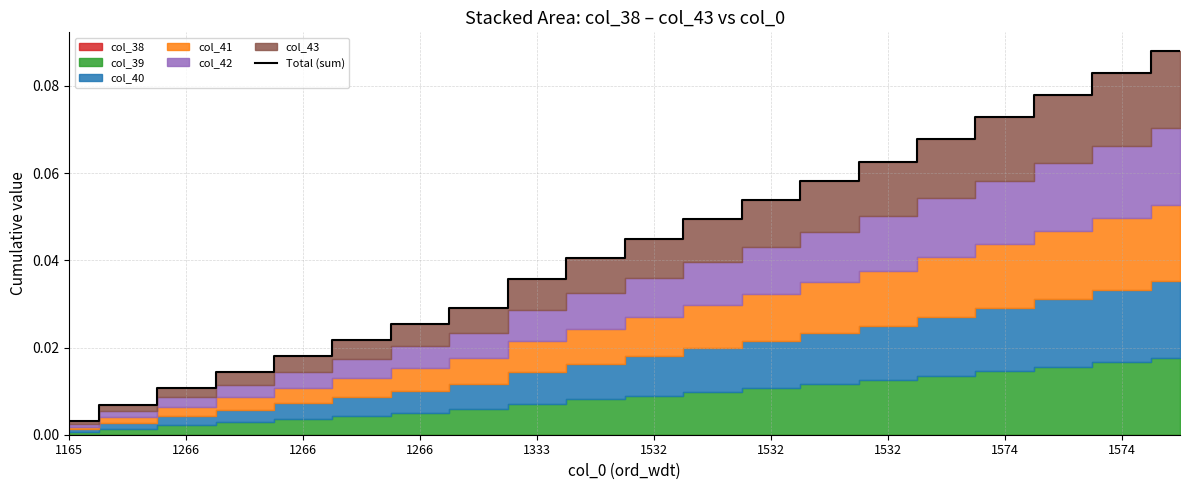

True or false: the data has more than 2 interior local peaks.

False